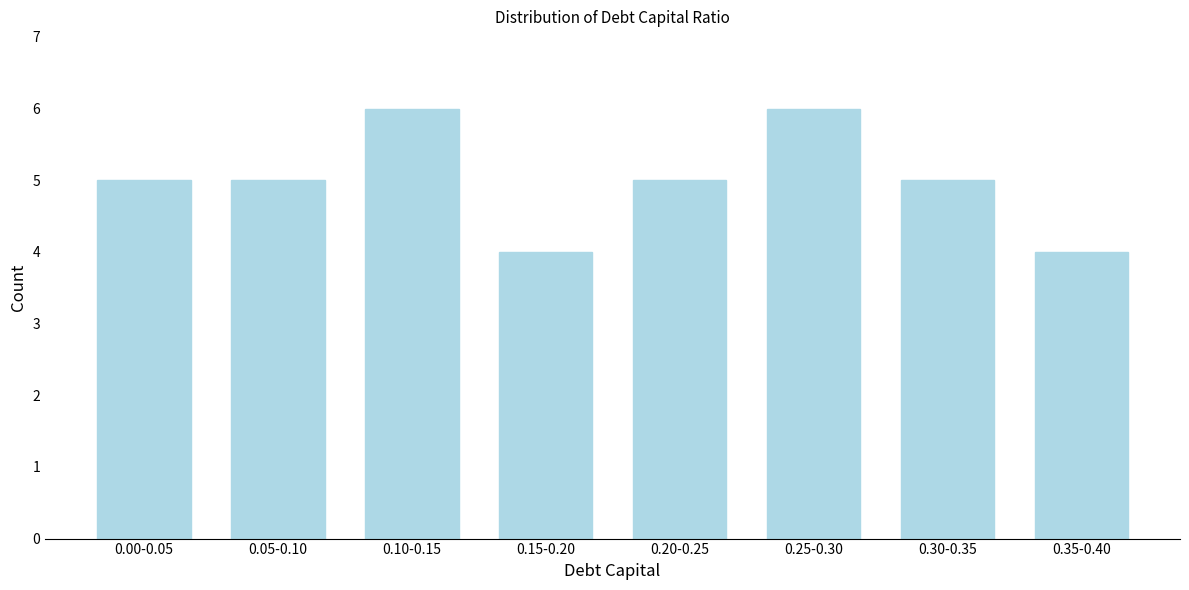

Reading right to left, transcribe all the data shown in this chart.

4	5	6	5	4	6	5	5